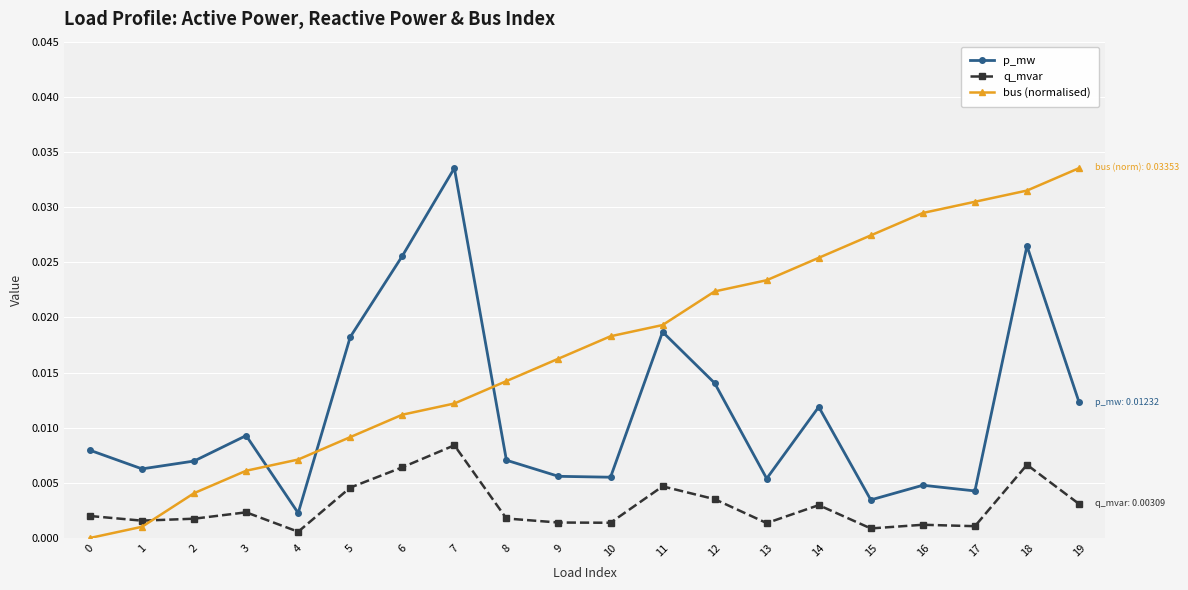

At 16, list the series in order from smallest to largest.

q_mvar, p_mw, bus (normalised)